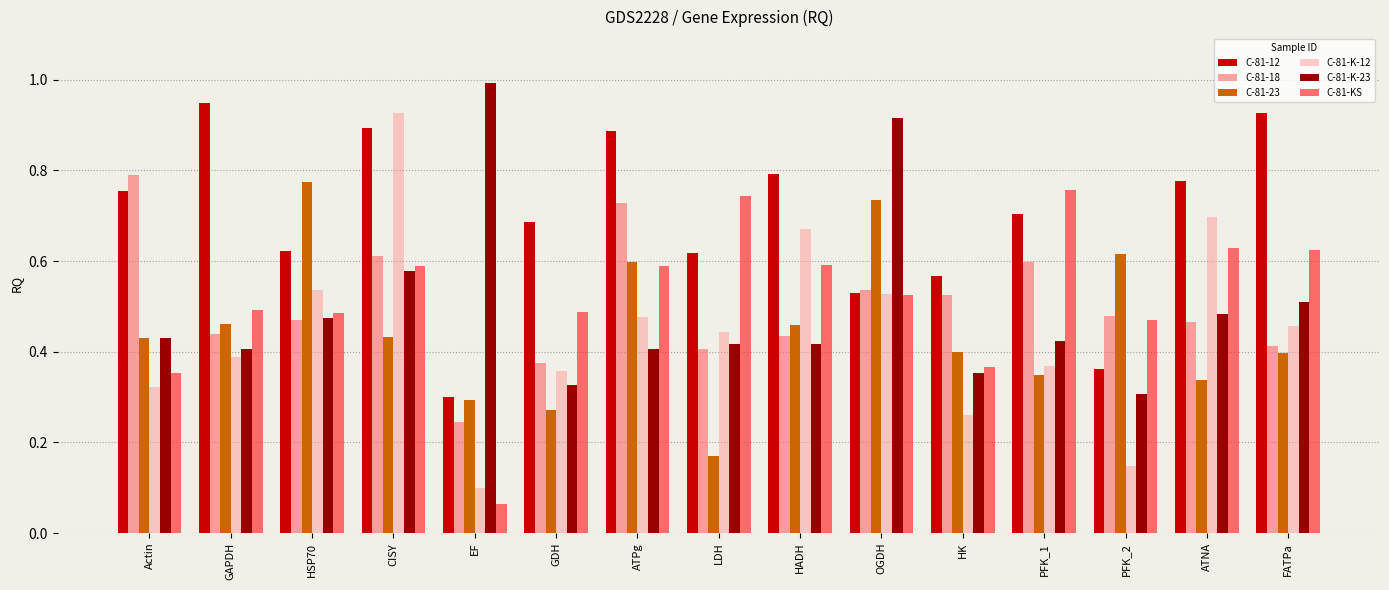

List the series in order of their peak value, highest first.

C-81-K-23, C-81-12, C-81-K-12, C-81-18, C-81-23, C-81-KS